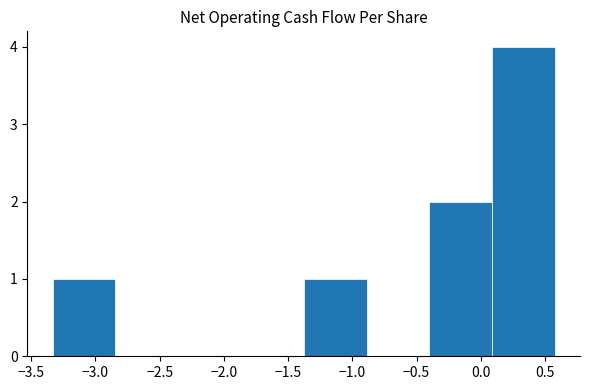

How tall is the bar that spans -1.40 to -0.90 on the x-axis? Neither the bar edges nor the heights are printed on the chart, so give them approximately, as read against the axes.

1